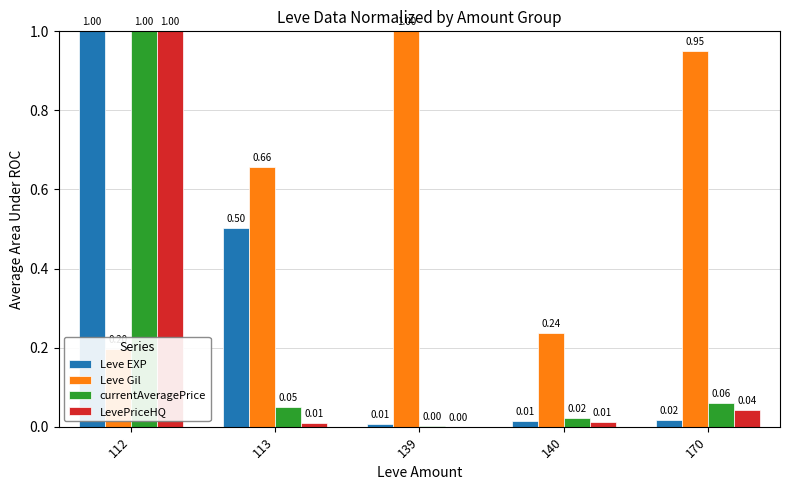

What is the average value of the Leve EXP series?

0.3